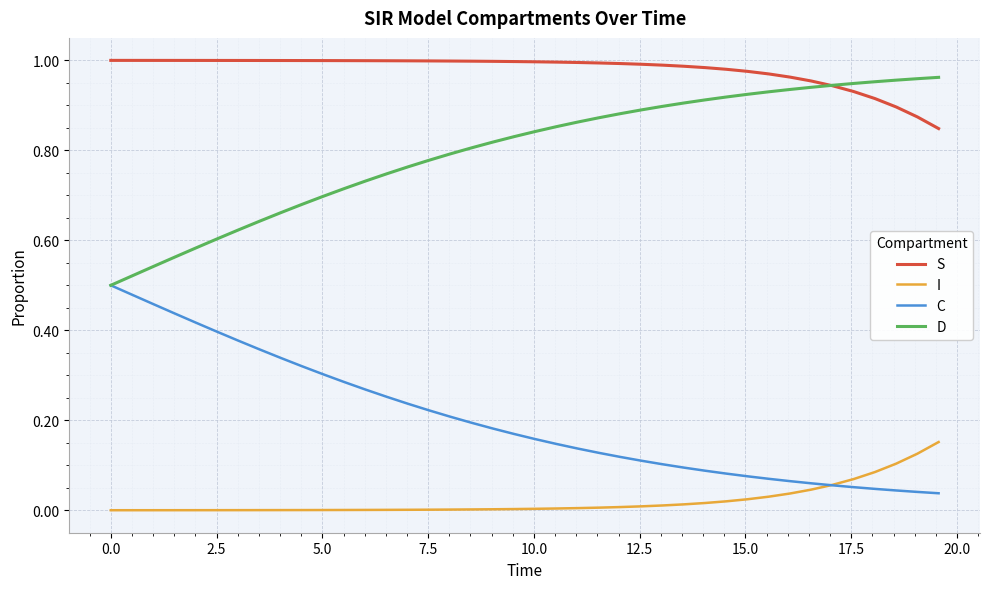

True or false: D and I intersect in this chart.

False